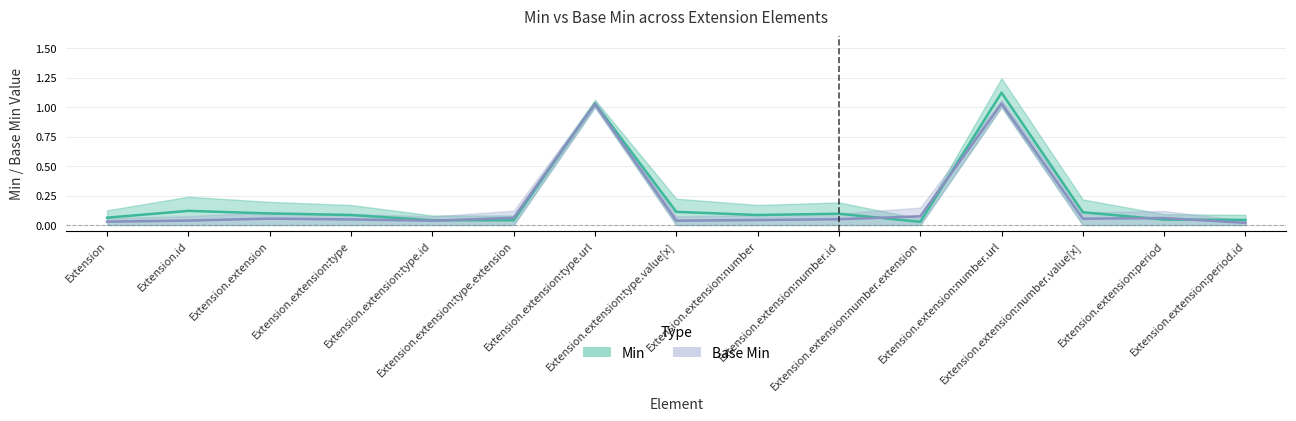

Between Extension.extension:type.extension and Extension.extension:type.id, which is larger?

Extension.extension:type.extension